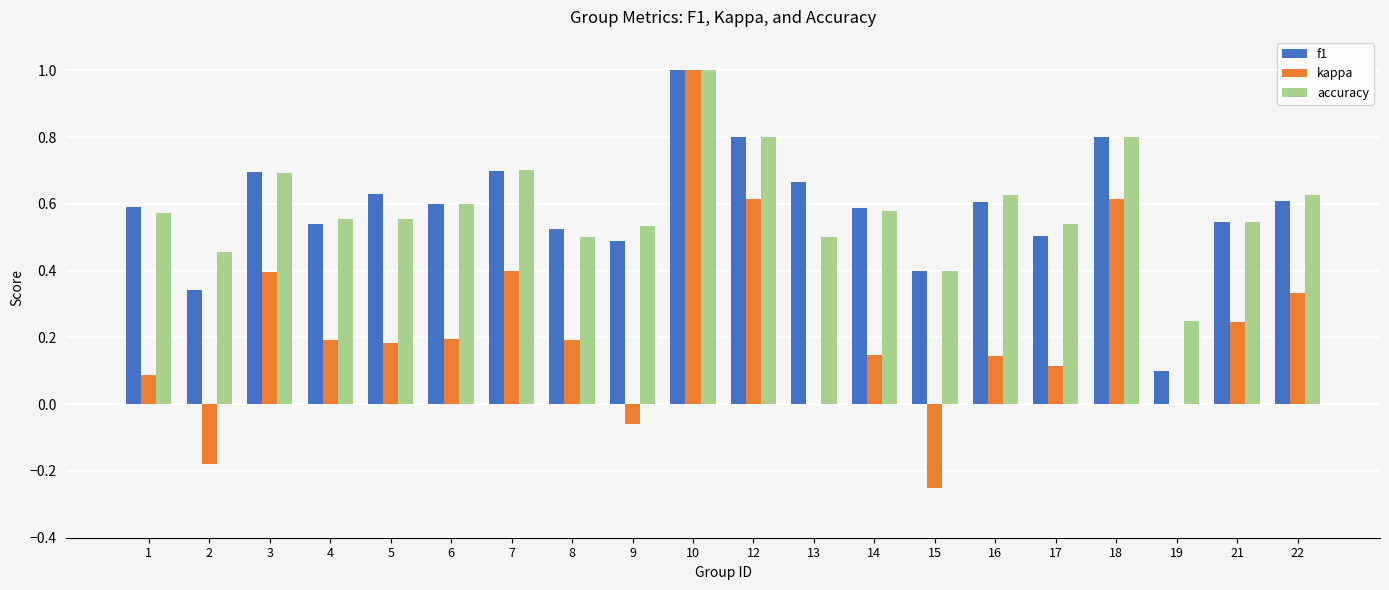

What is the sum of all f1 values?

11.7